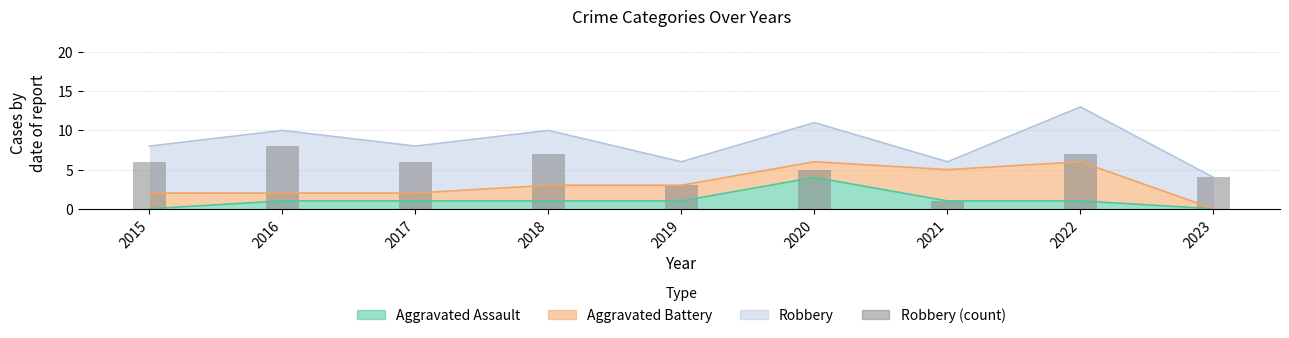

What is the average value?

5